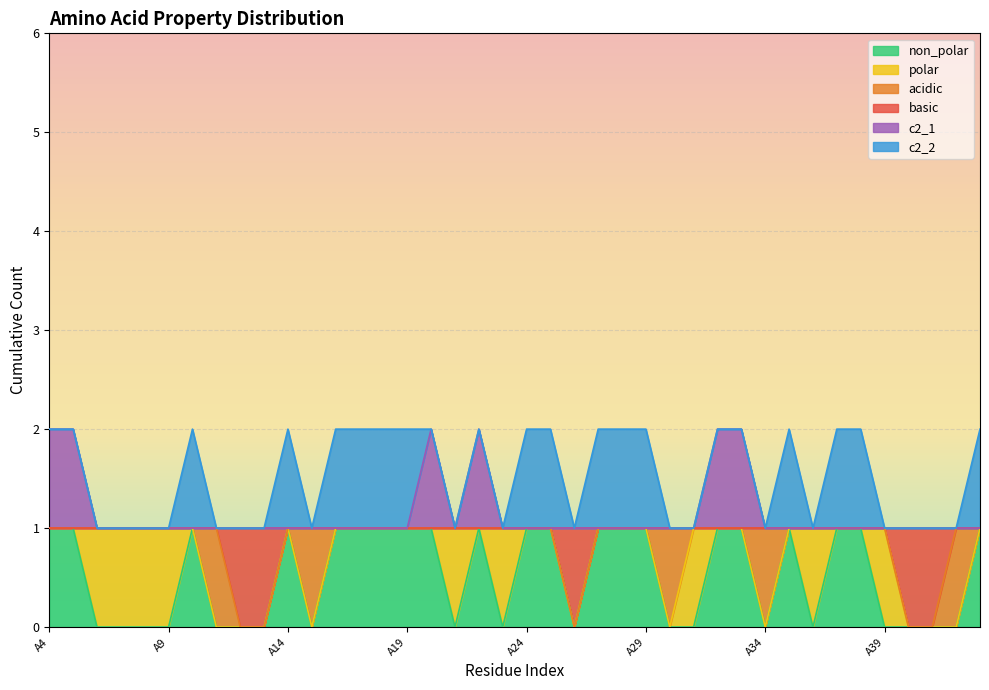

True or false: basic and c2_1 intersect in this chart.

False